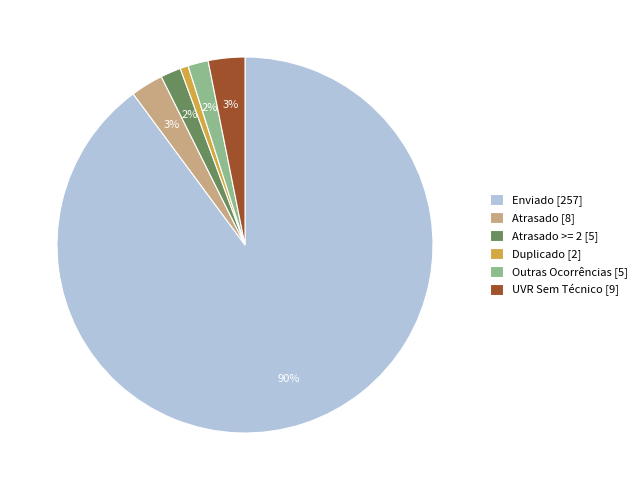

The Atrasado >= 2 [5] slice represents 10% of the pie. True or false?

False